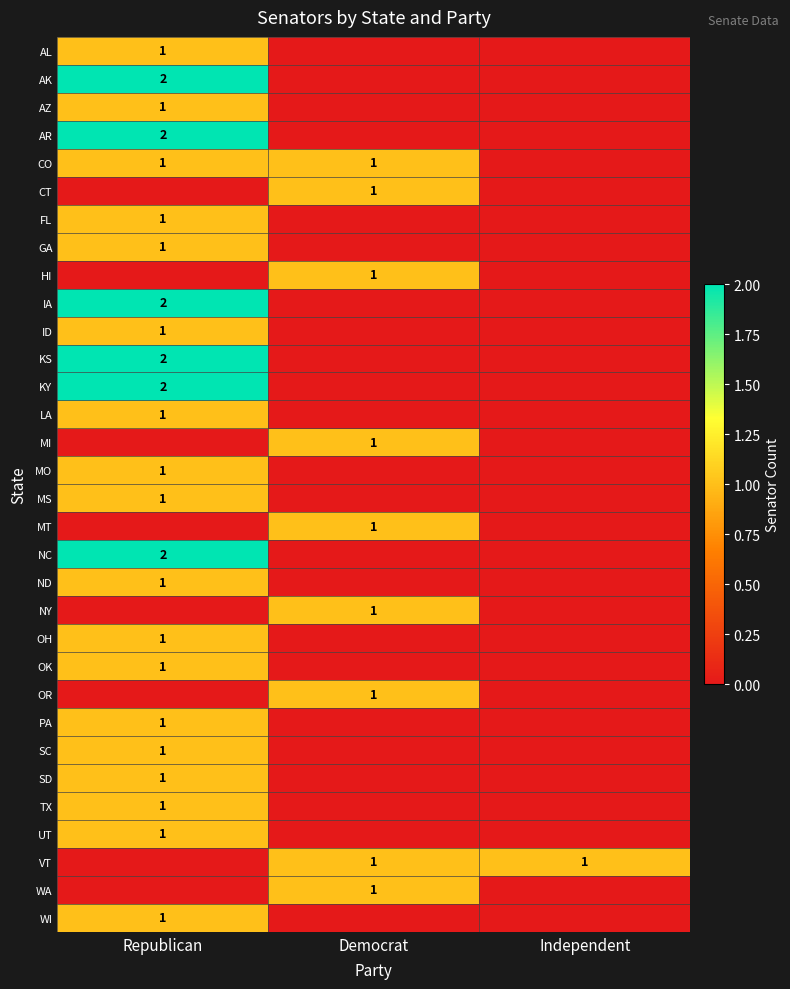

The OK series shows 1 at Republican. True or false?

True